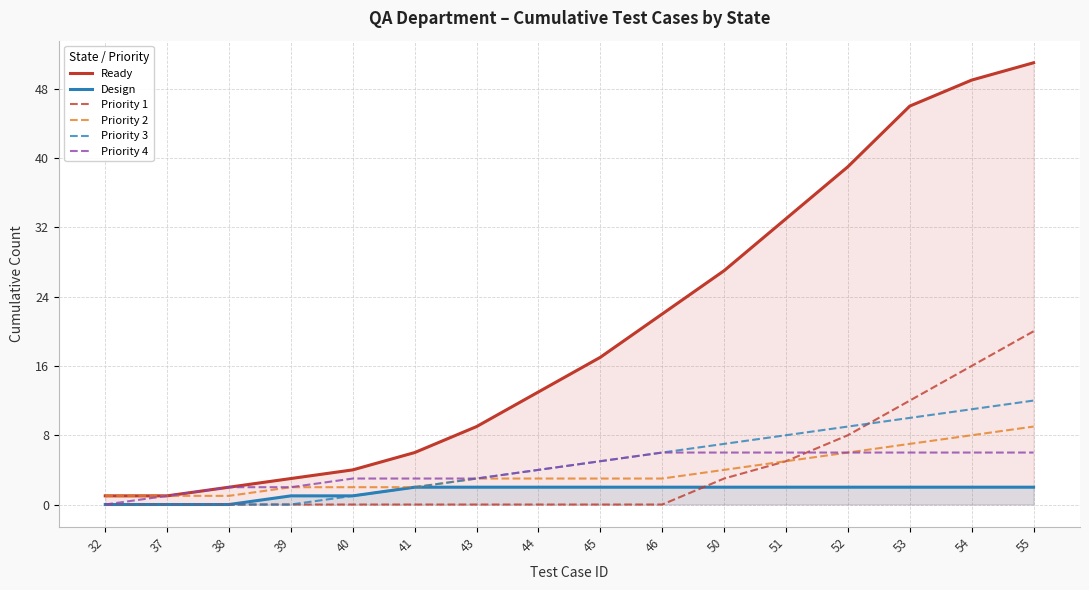

Which series changed the most between 37 and 44?

Ready